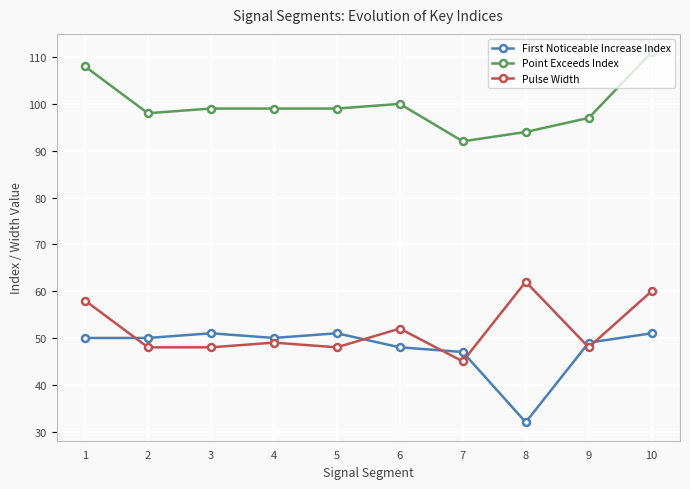

After their last crossing, which series has the higher values: Pulse Width or First Noticeable Increase Index?

Pulse Width